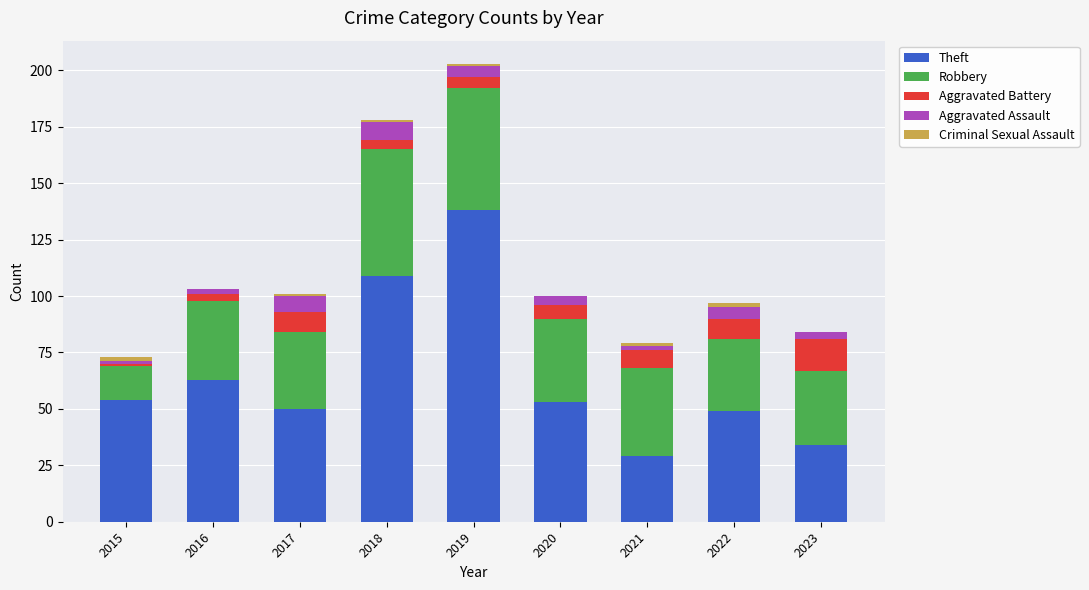

What is the sum of all Theft values?

579